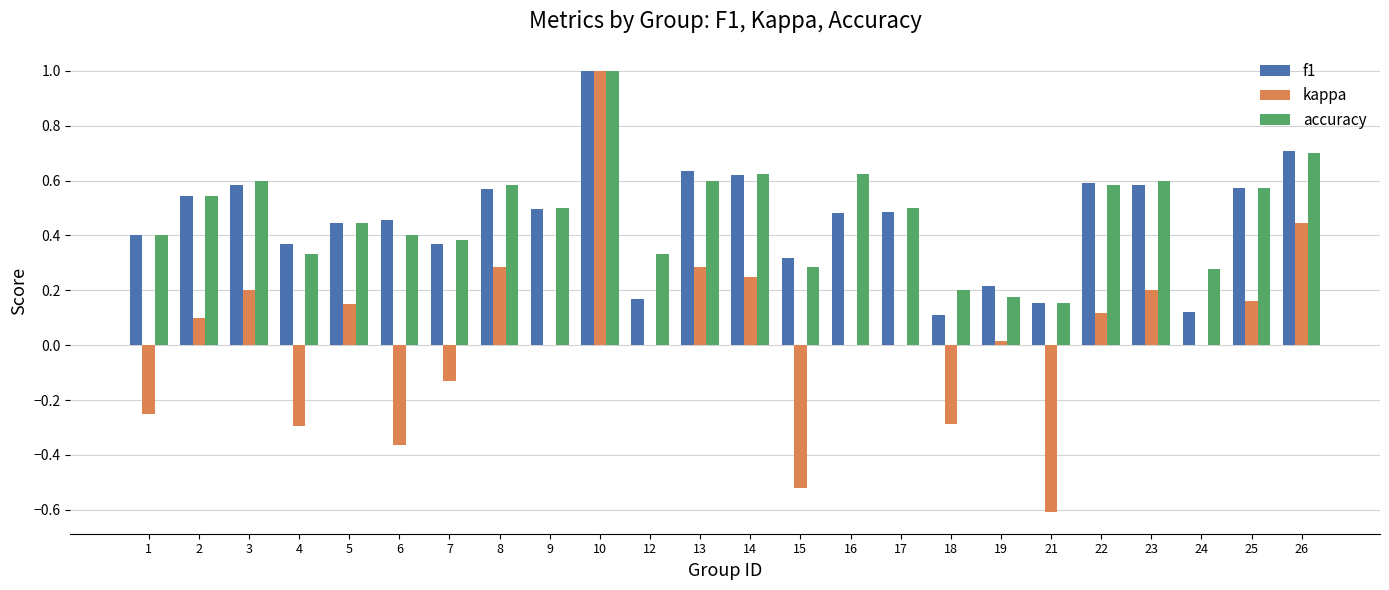

How many groups of bars are there?

24